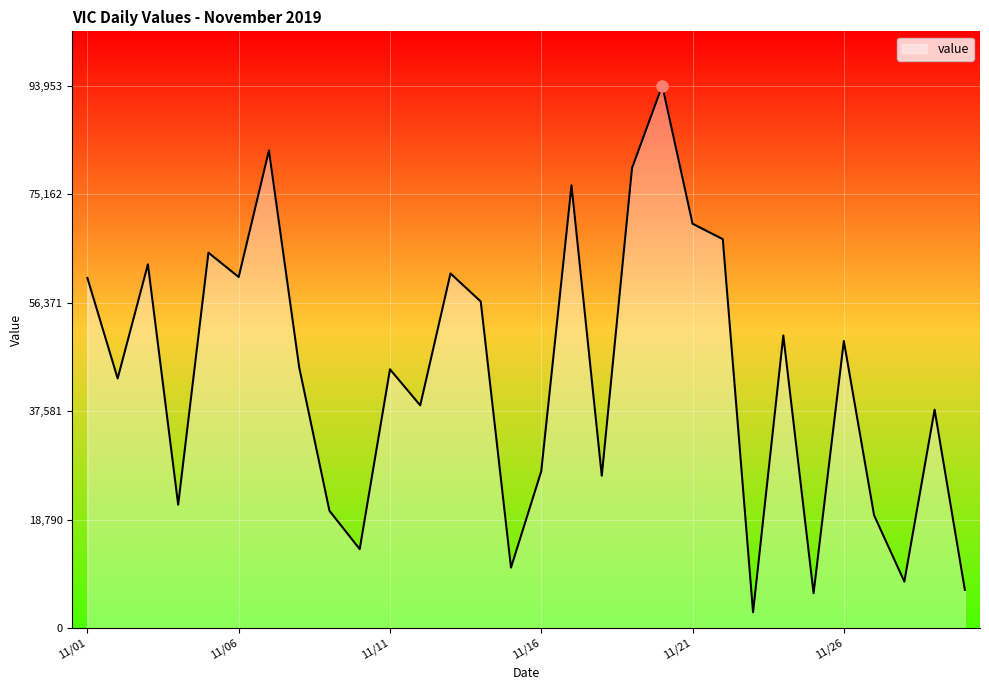

How many values are below 45160?

15